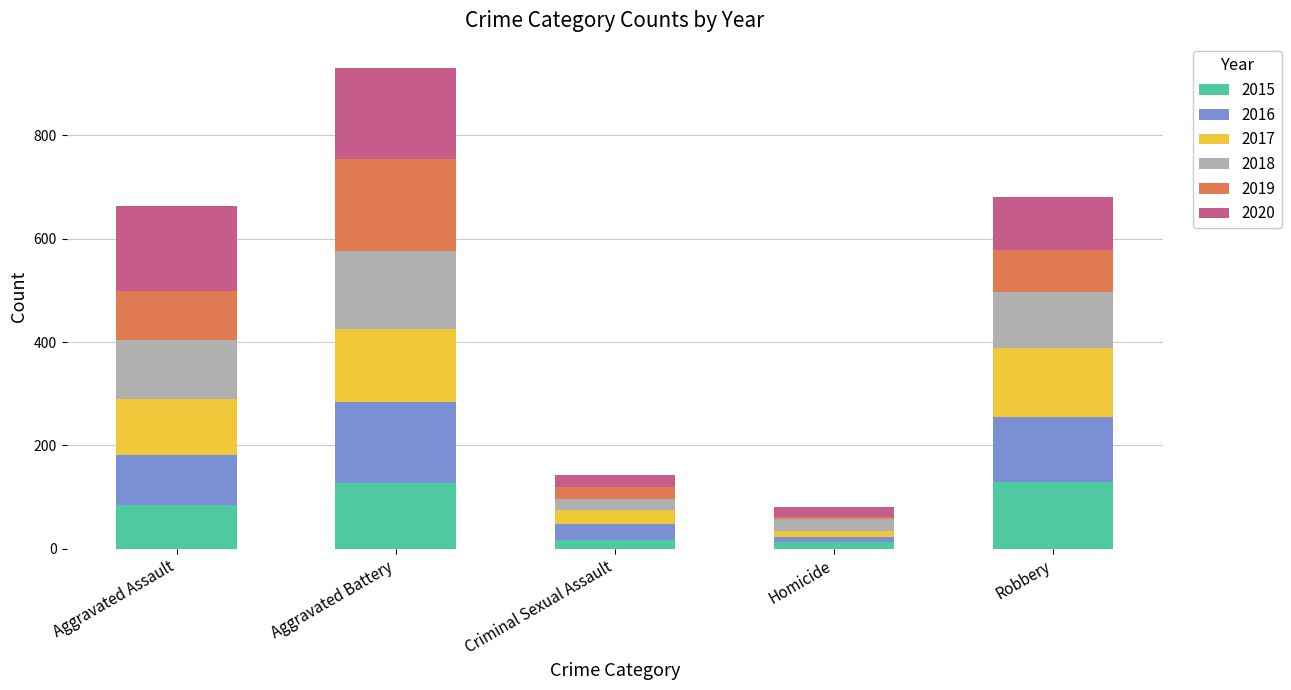

At which category is the sum across all series the highest?

Aggravated Battery